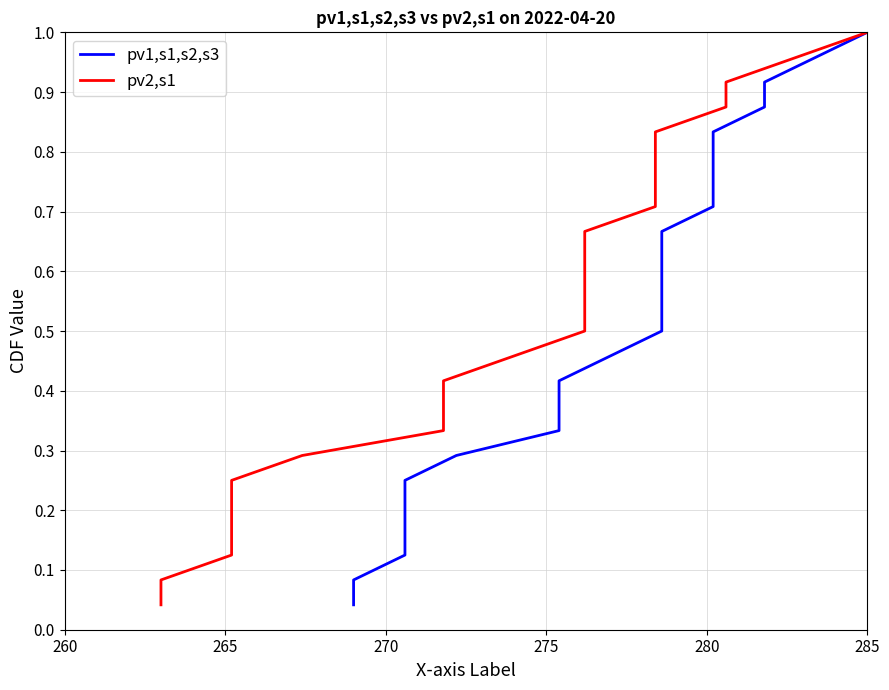

What is the difference between the second highest and second lowest values in the pv2,s1 series?

0.9